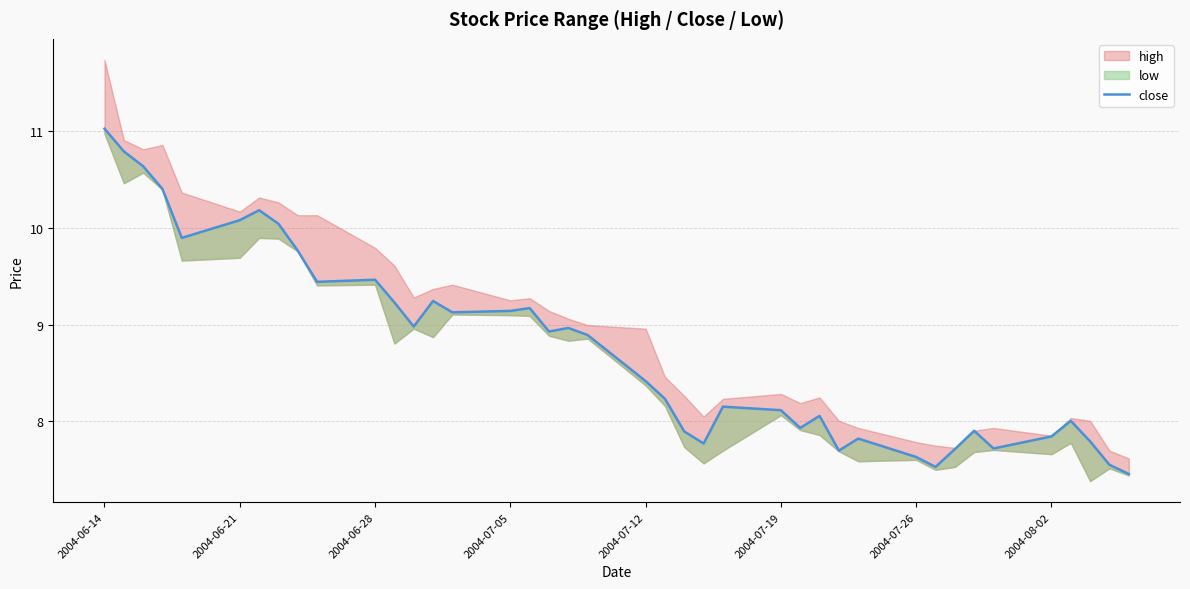

What is the difference between the second highest and minimum values?

3.3